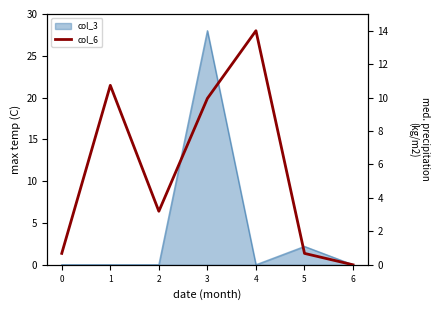

The chart shows a value of 10.0 at 3. True or false?

True